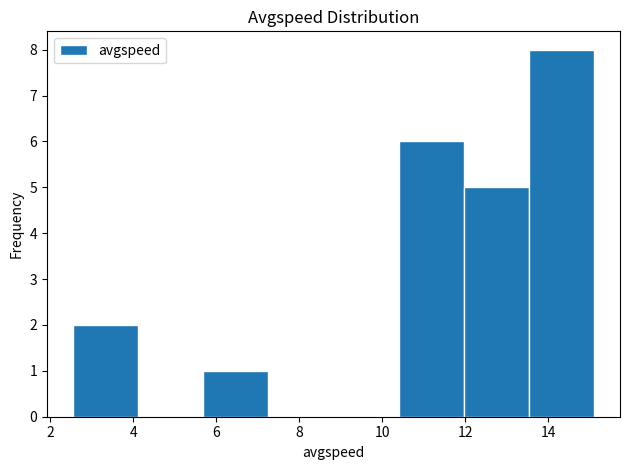

Over which range of the x-axis is the bar tallest?

13.6 to 15.2